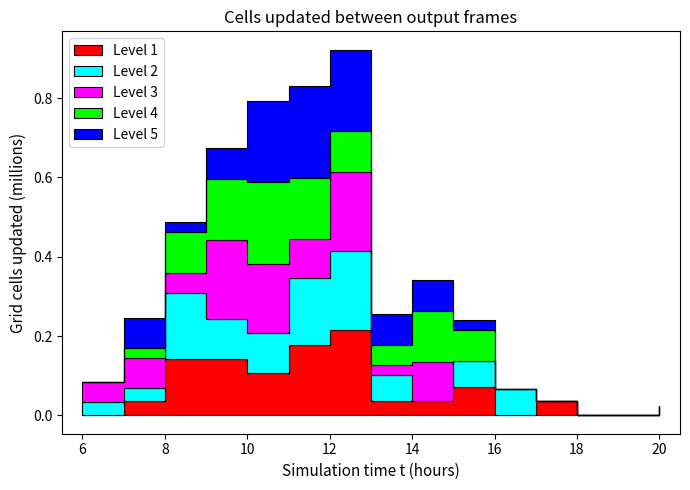

Where is the first local minimum for Level 2?

14